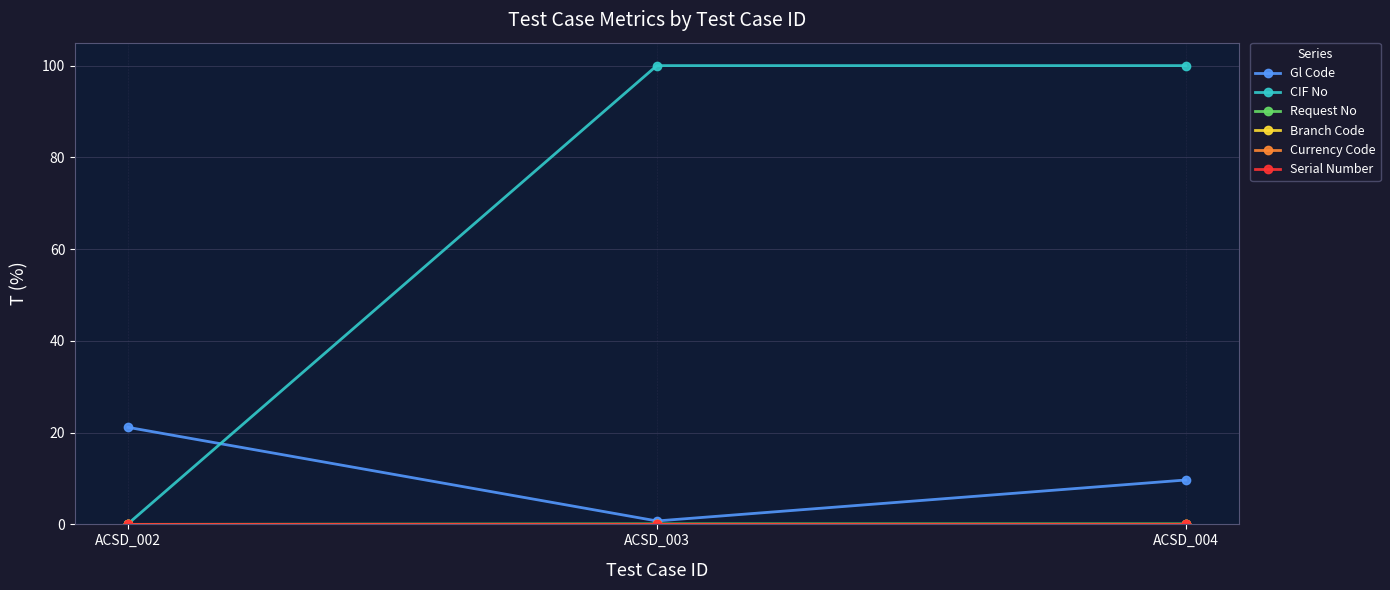

The value of CIF No at ACSD_003 is 158.9. True or false?

False